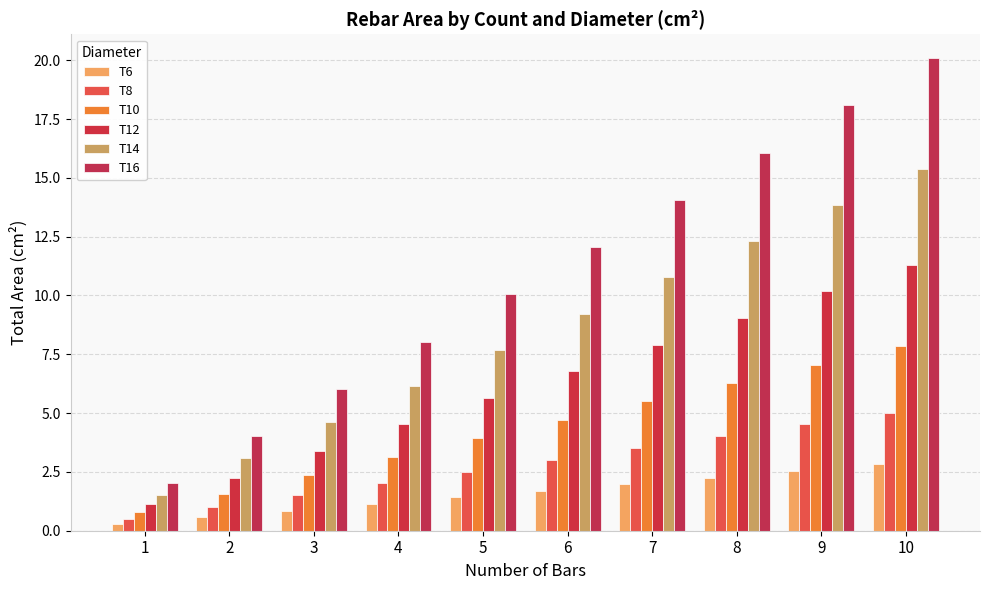

What are all the series names shown in the legend?

T6, T8, T10, T12, T14, T16